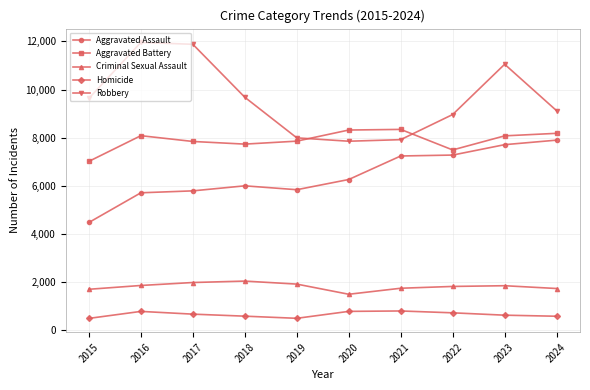

The Criminal Sexual Assault series shows 1029 at 2016. True or false?

False